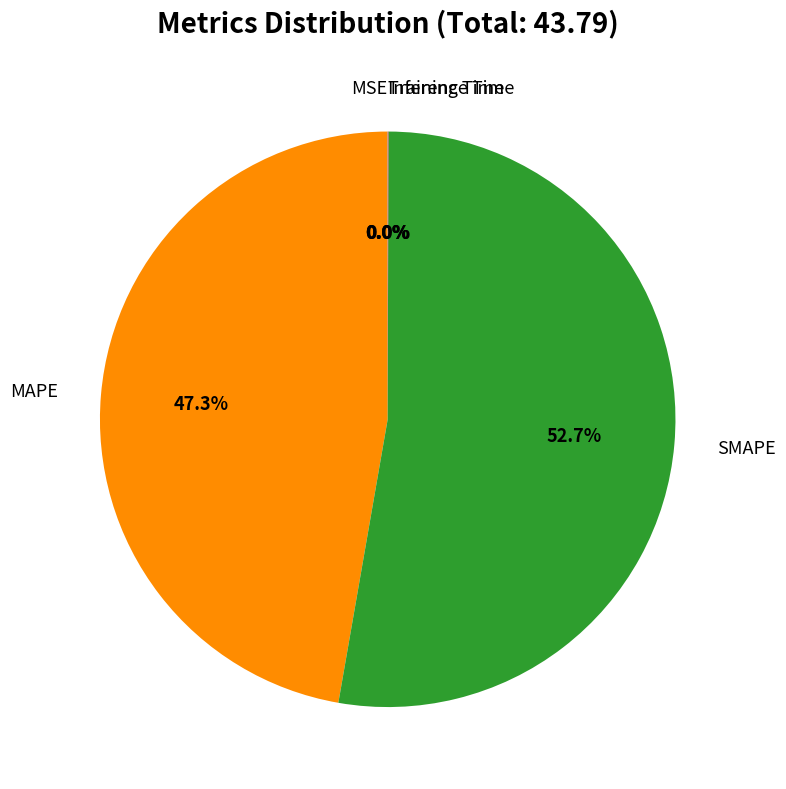

Is there any slice that represents more than half of the pie?

Yes